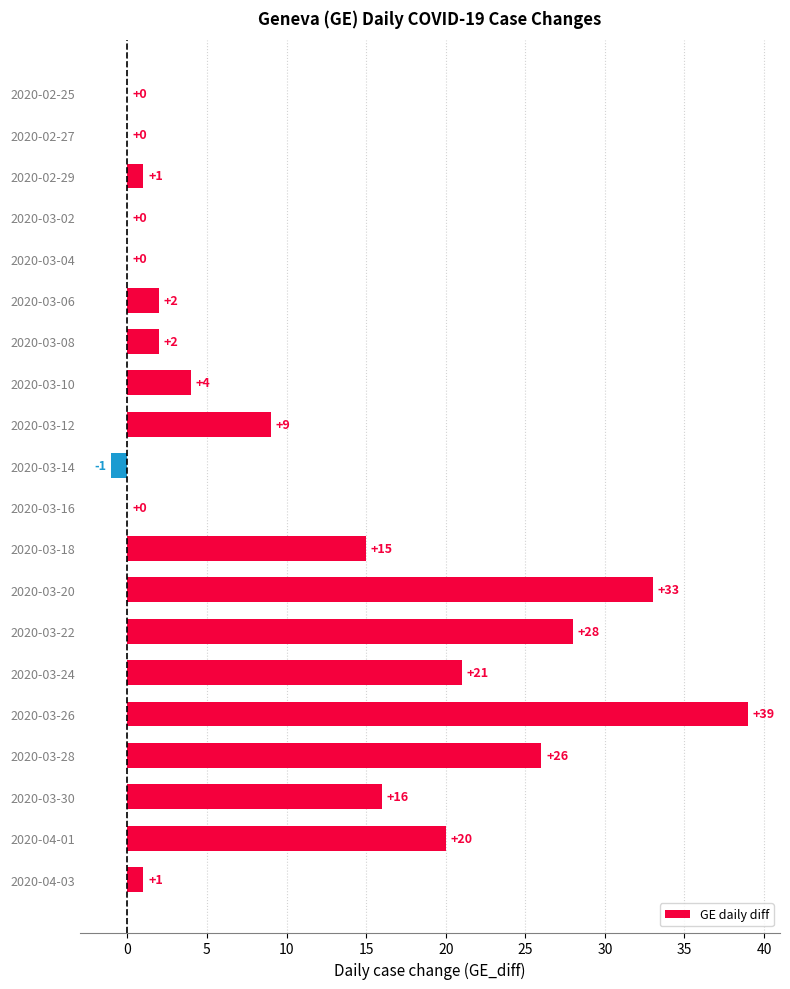

What is the maximum value shown in the chart?

39